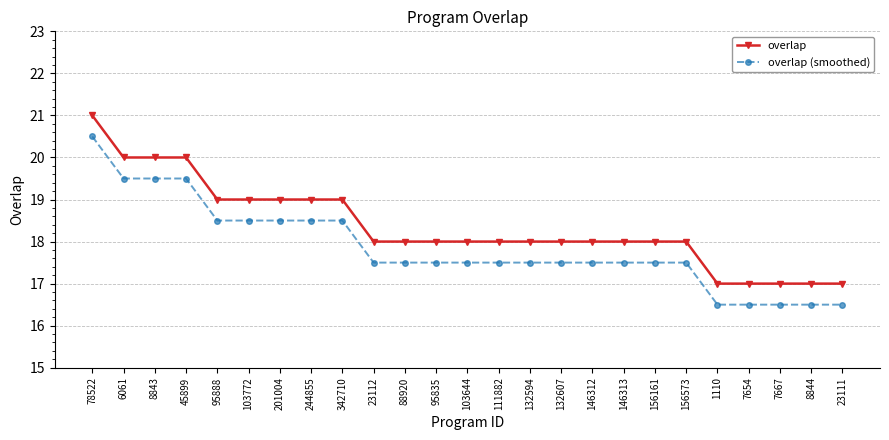

How many series are shown in this chart?

2